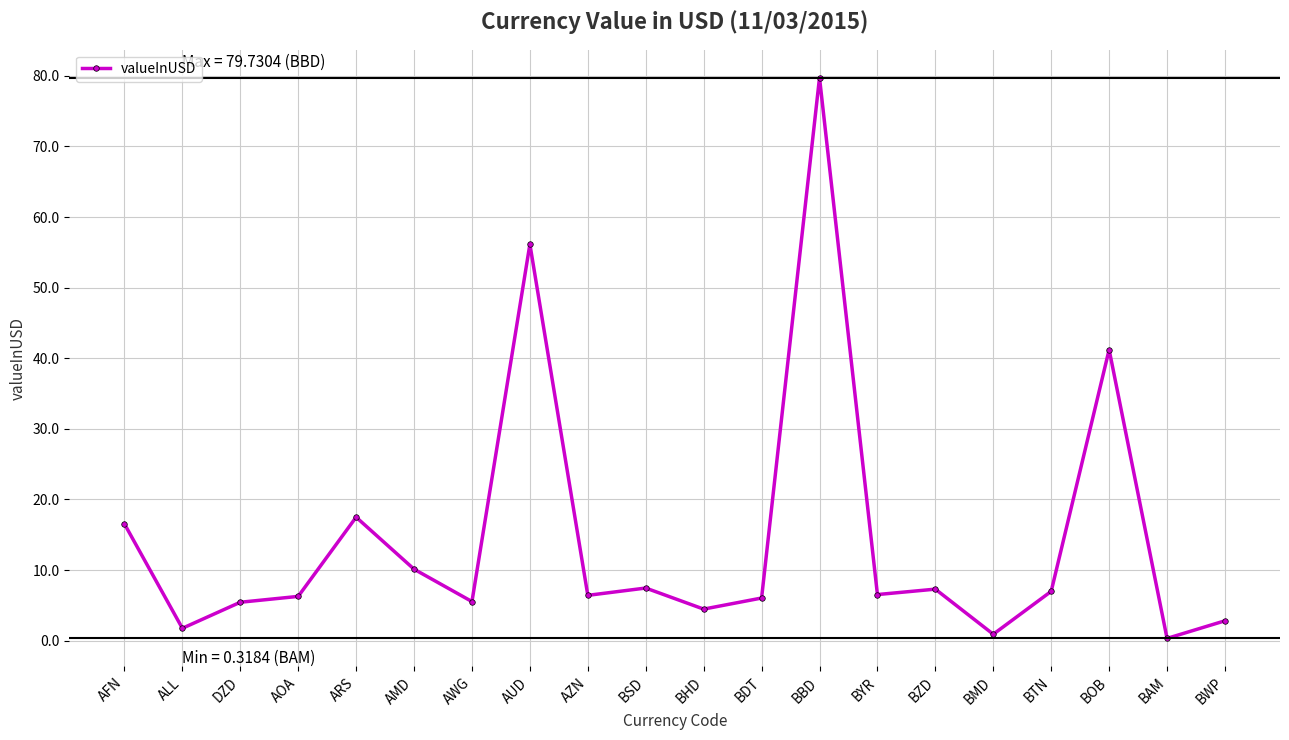

Which has a higher value, AOA or BWP?

AOA